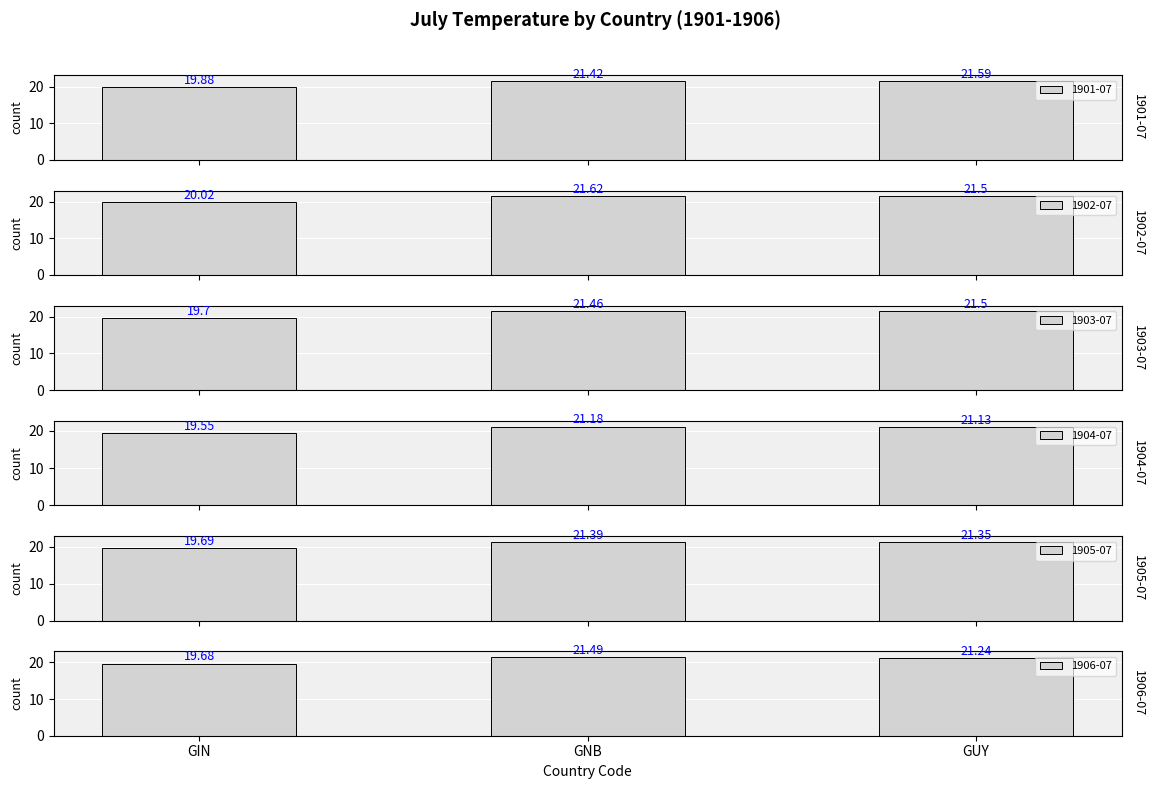

Is it true that 1903-07 equals 26.5 at GIN?

False